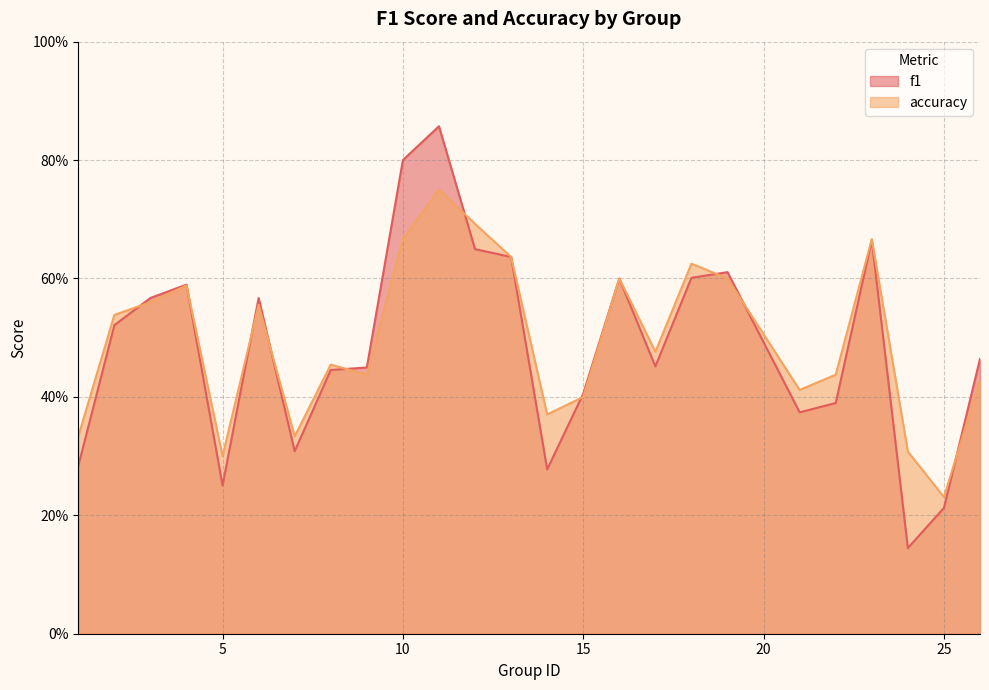

What is the highest value of the f1 series?

0.9